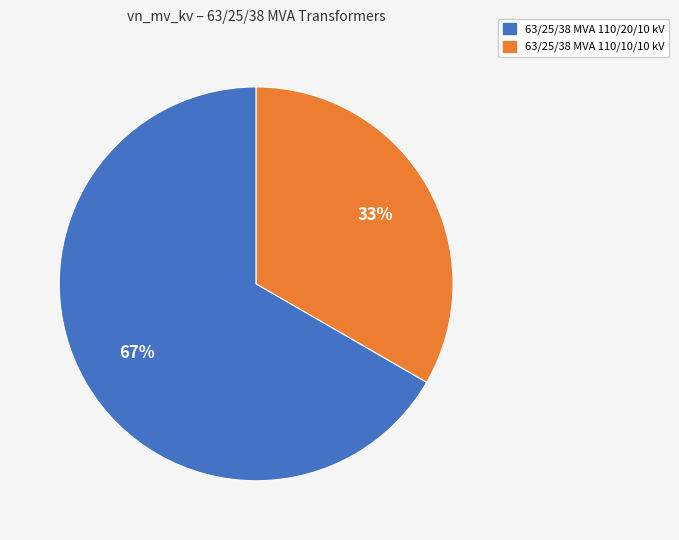

Which slice represents more than half of the pie?

63/25/38 MVA 110/20/10 kV